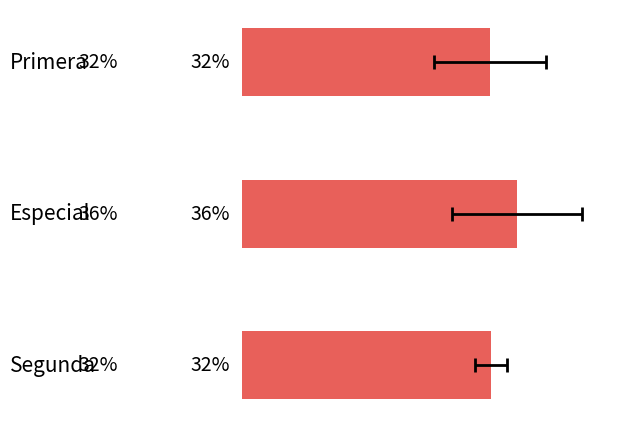

Reading right to left, what are all the values shown in this chart?

32.3	35.6	32.1